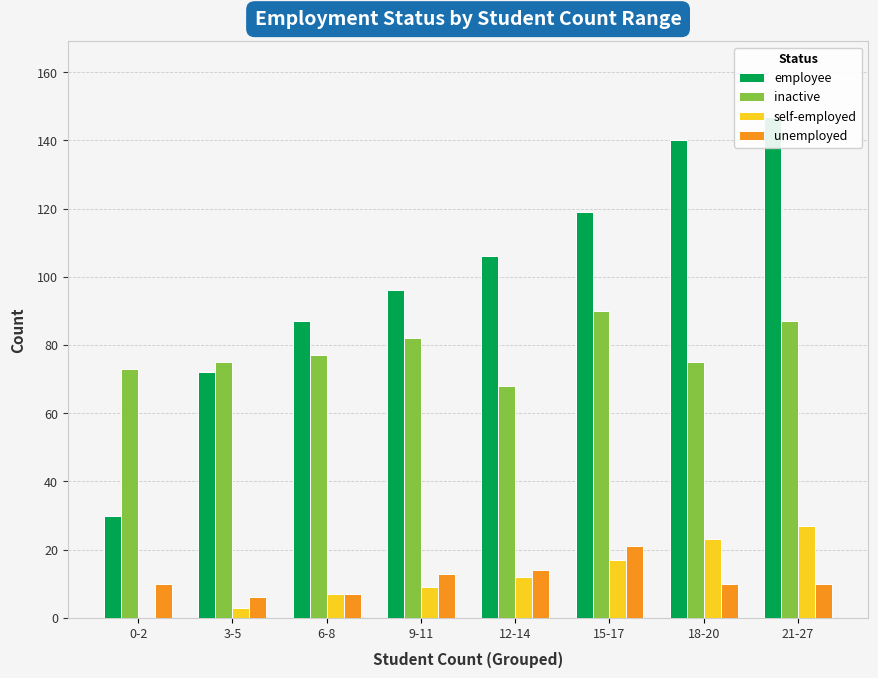

How many bars are there in each group?

4